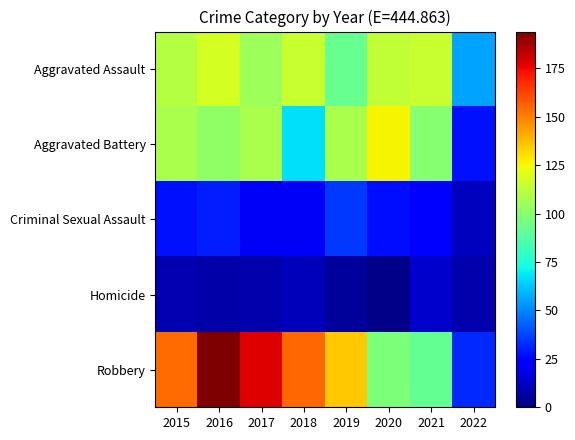

Which series has the largest total across all categories?

Robbery